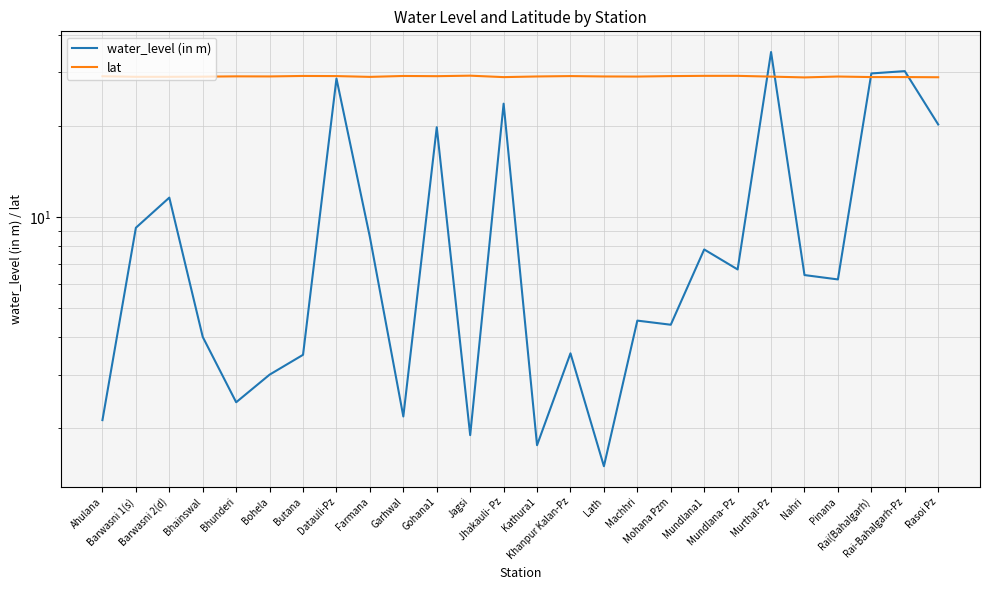

At Rai(Bahalgarh), list the series in order from smallest to largest.

lat, water_level (in m)